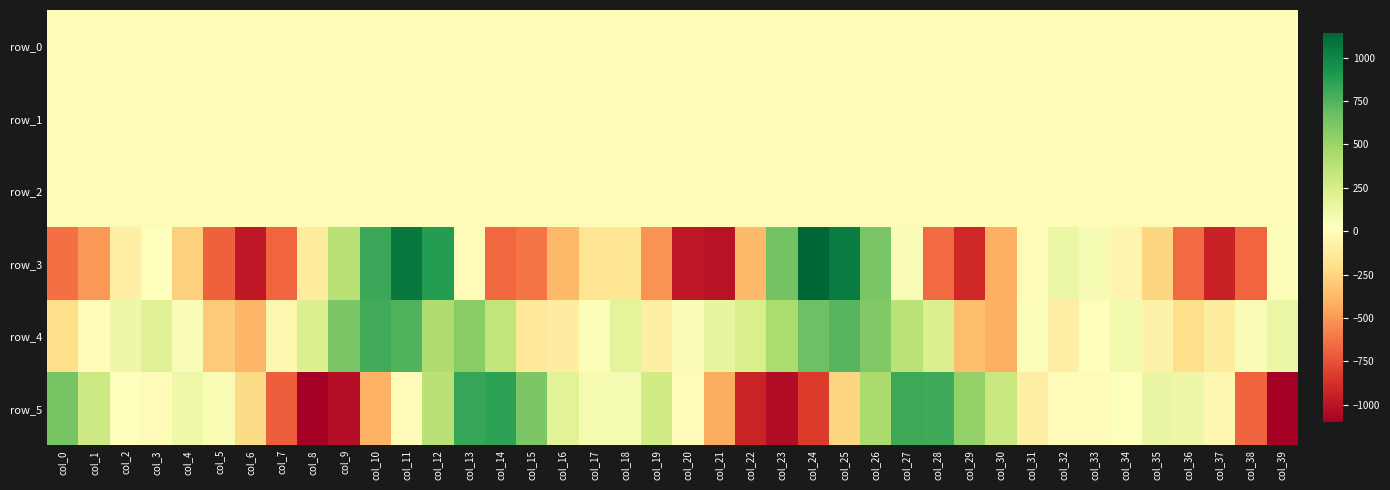

At which category is the sum across all series the highest?

col_11